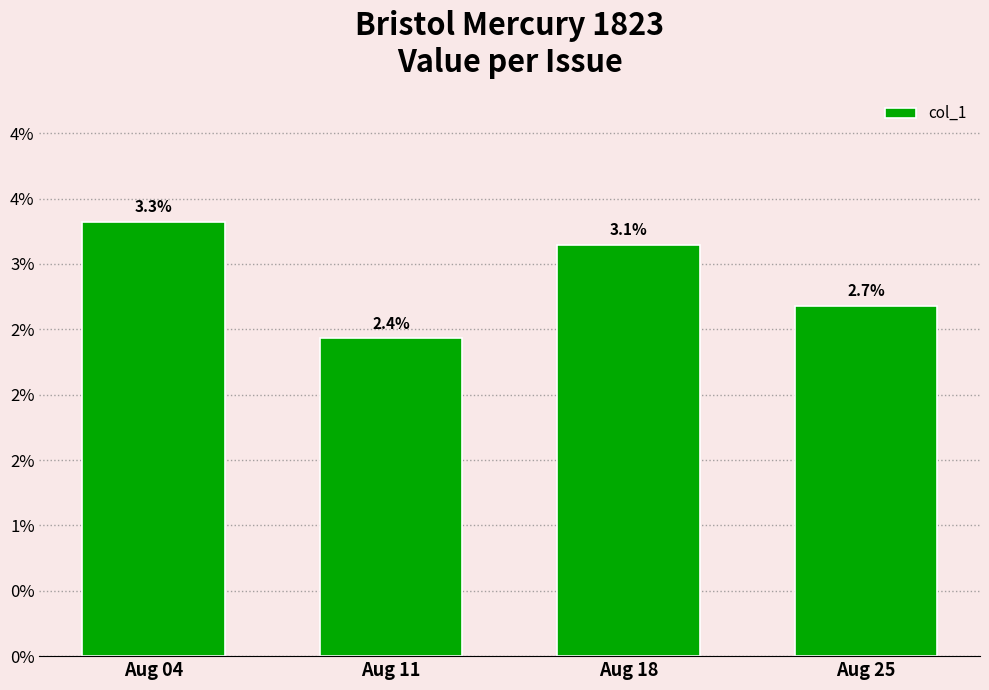

Does the chart contain any negative values?

No